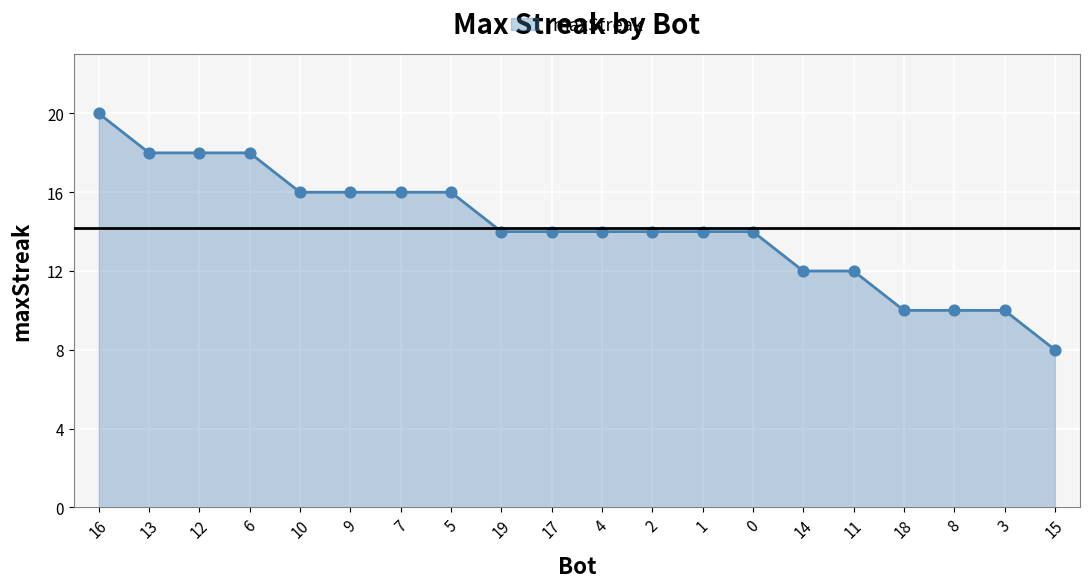

What is the change in value from 2 to 14?

-2